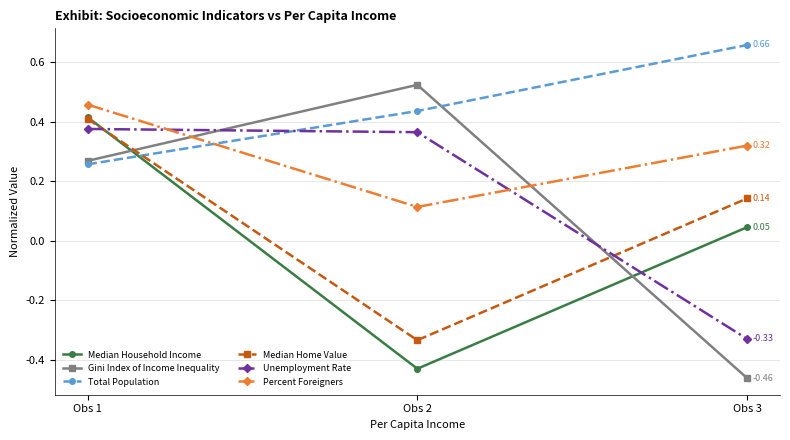

At how many categories does at least one series exceed 0?

3